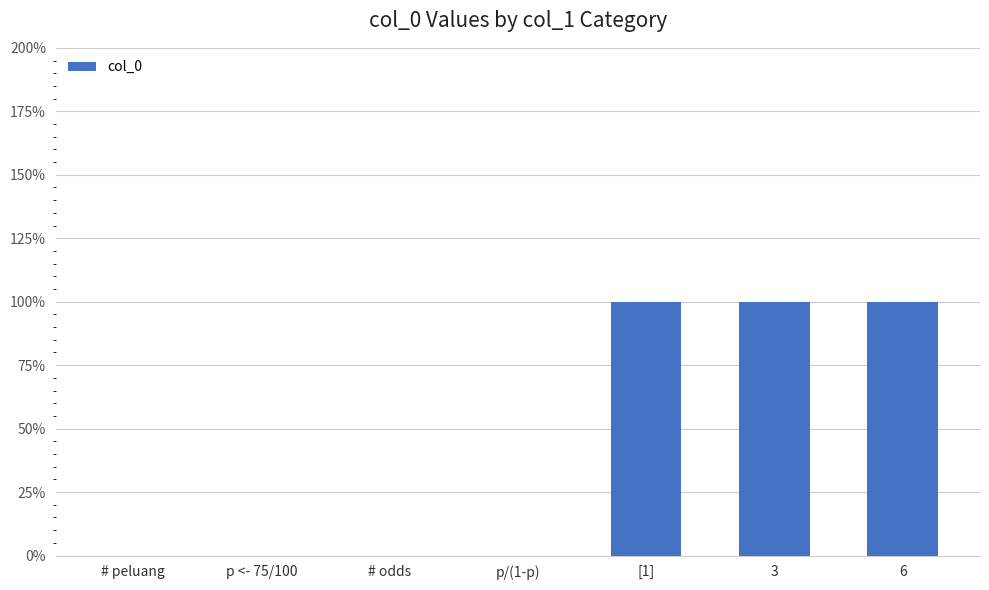

Which category has the lowest value across all series?

# peluang